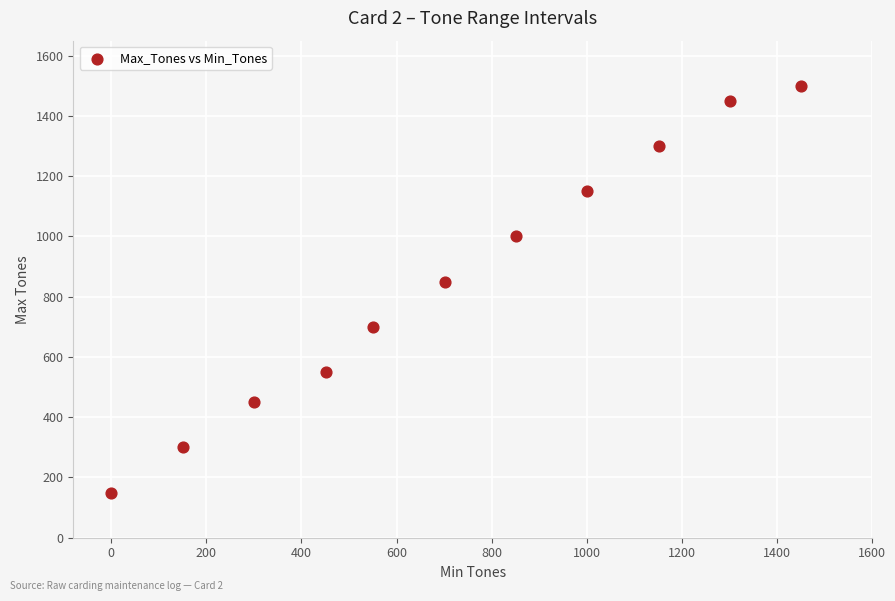

What is the range of Y values (max minus min)?

1350